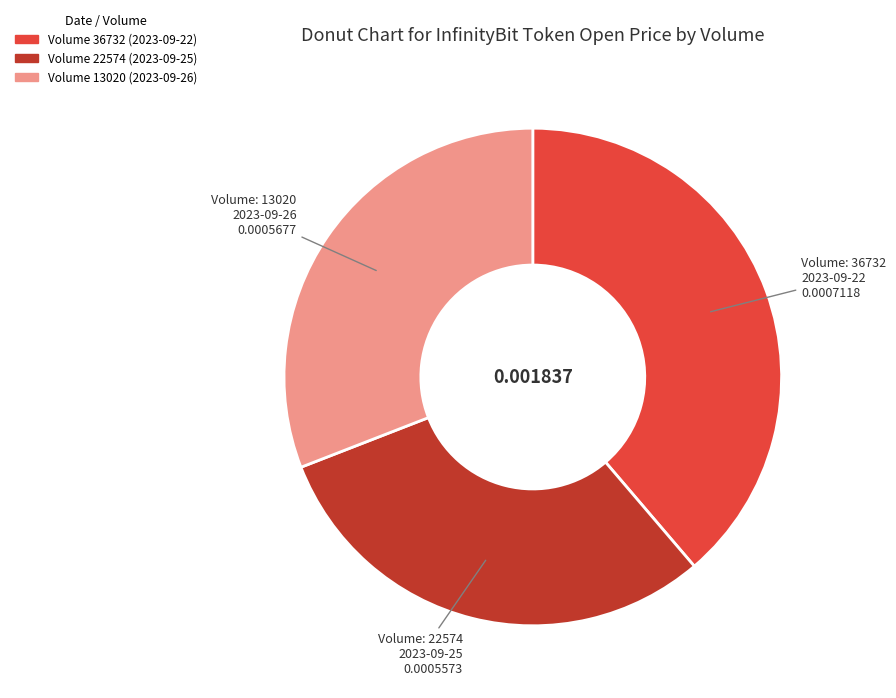

Does any single category account for the majority?

No